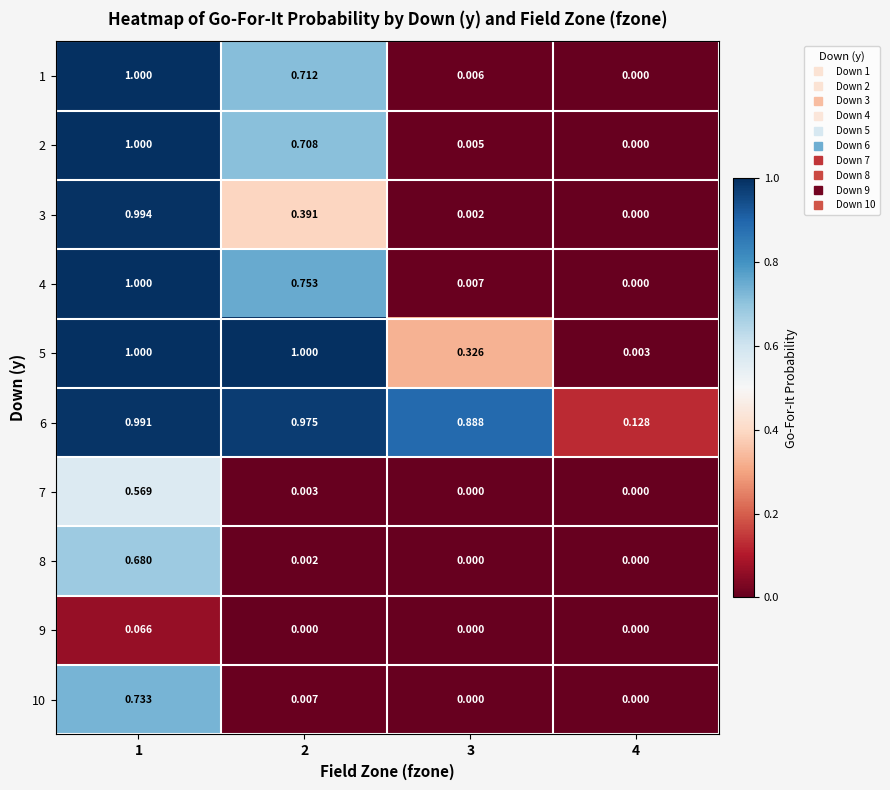

How many positive values does the 2 series have?

3